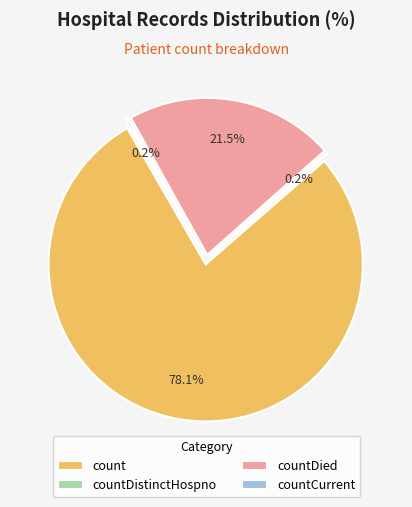

What percentage do countCurrent and countDied together represent?

21.8%